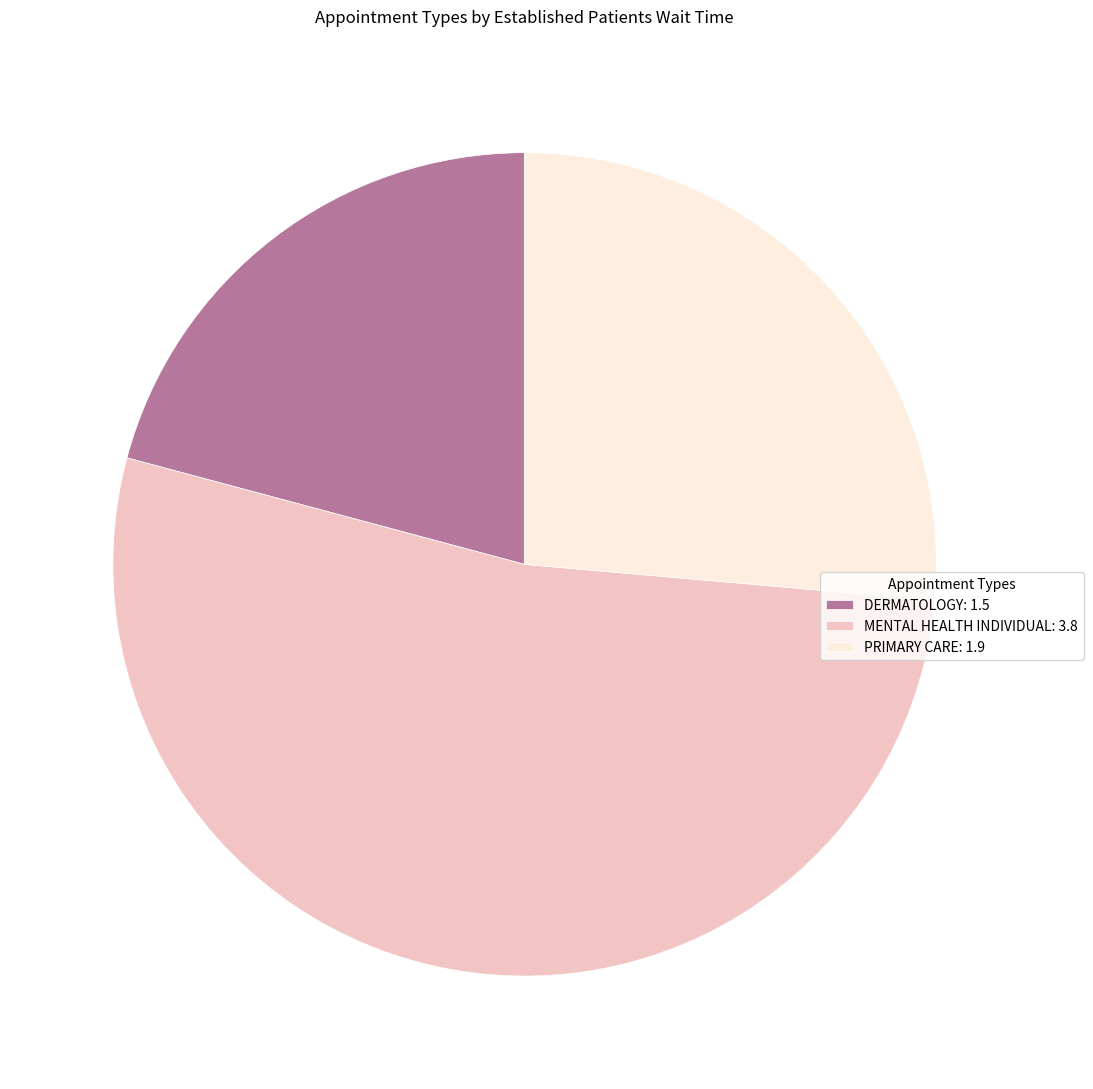

True or false: PRIMARY CARE accounts for 26% of the total.

True